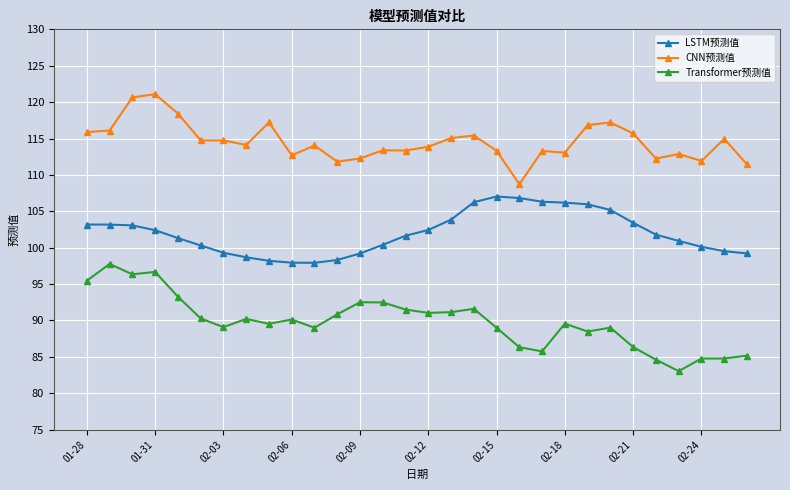

What is the maximum value shown in the chart?

121.1